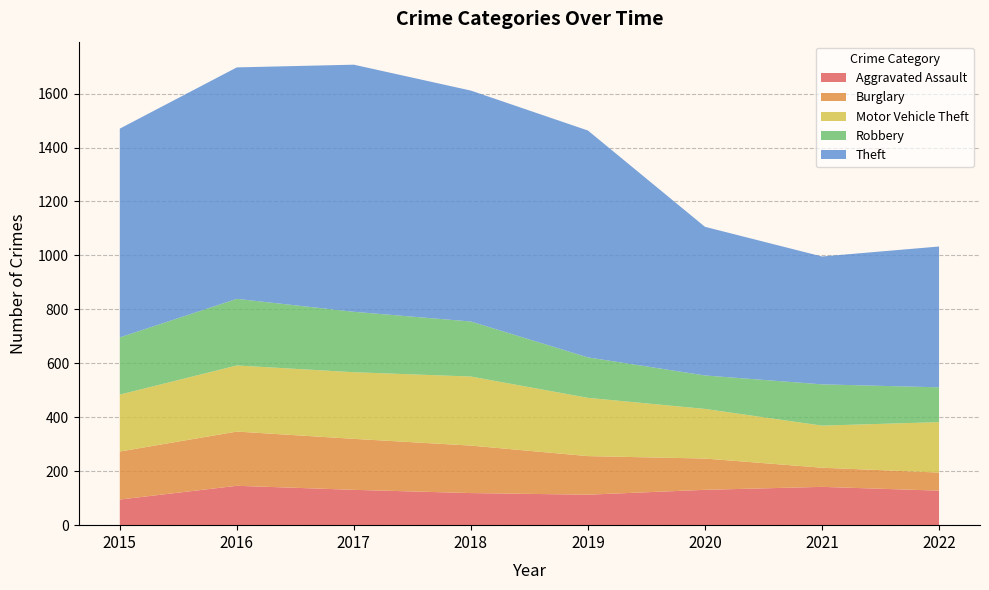

Reading left to right, what are all the values shown in this chart?

Aggravated Assault: 2015=95	2016=146	2017=131	2018=119	2019=113	2020=131	2021=142	2022=128
Burglary: 2015=178	2016=201	2017=189	2018=176	2019=143	2020=116	2021=71	2022=67
Motor Vehicle Theft: 2015=211	2016=245	2017=247	2018=256	2019=216	2020=184	2021=156	2022=187
Robbery: 2015=212	2016=247	2017=224	2018=204	2019=150	2020=124	2021=153	2022=129
Theft: 2015=774	2016=858	2017=916	2018=856	2019=841	2020=551	2021=474	2022=522